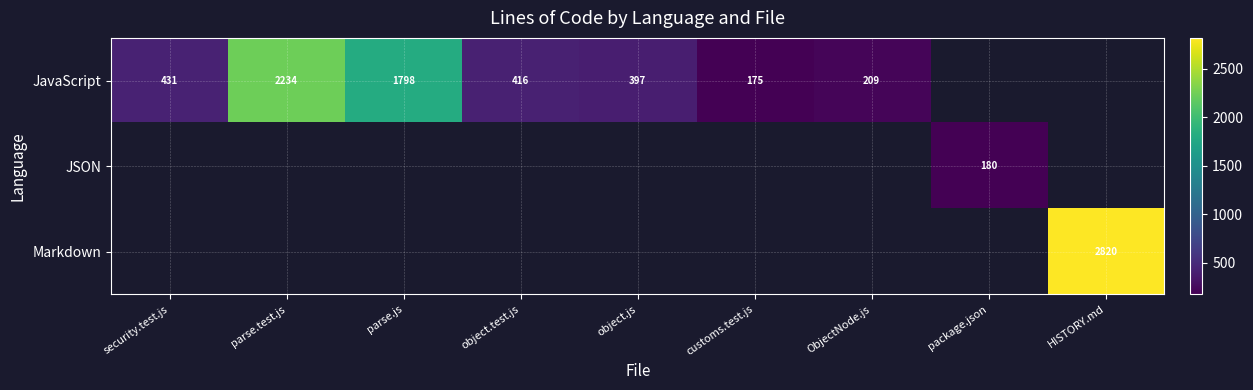

What is the difference between the JavaScript values at parse.test.js and customs.test.js?

2059